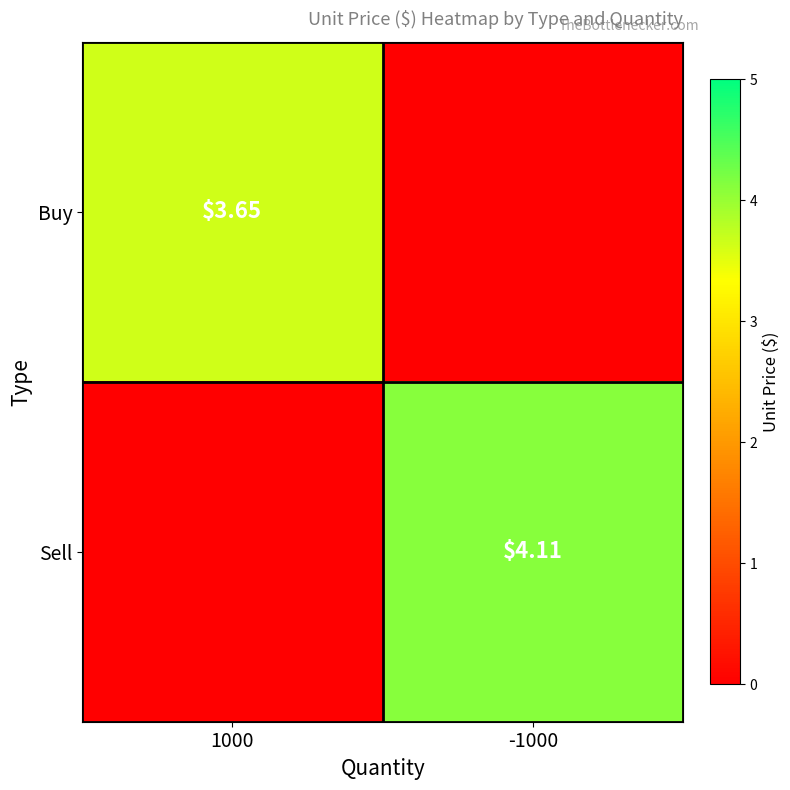

Is it true that Sell equals -2.5 at 1000?

False